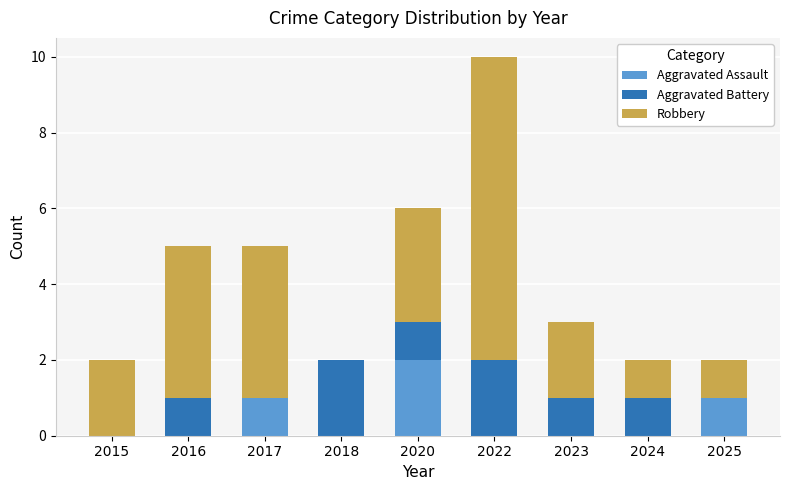

Which category has the highest value in the Aggravated Assault series?

2020